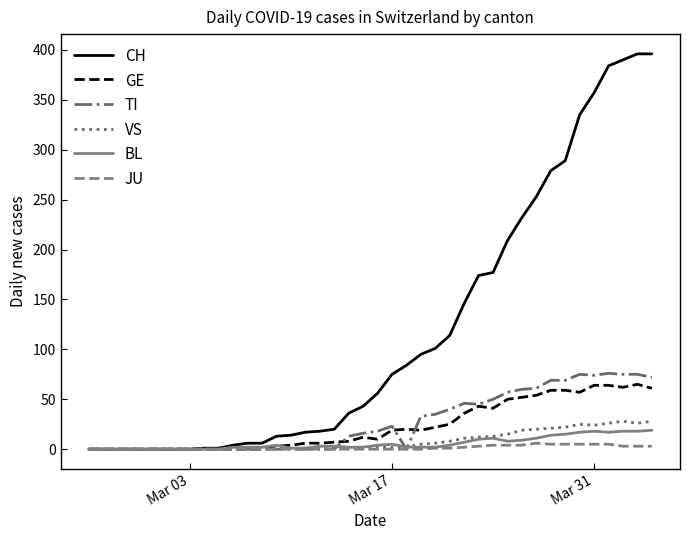

What is the highest value of the BL series?

19